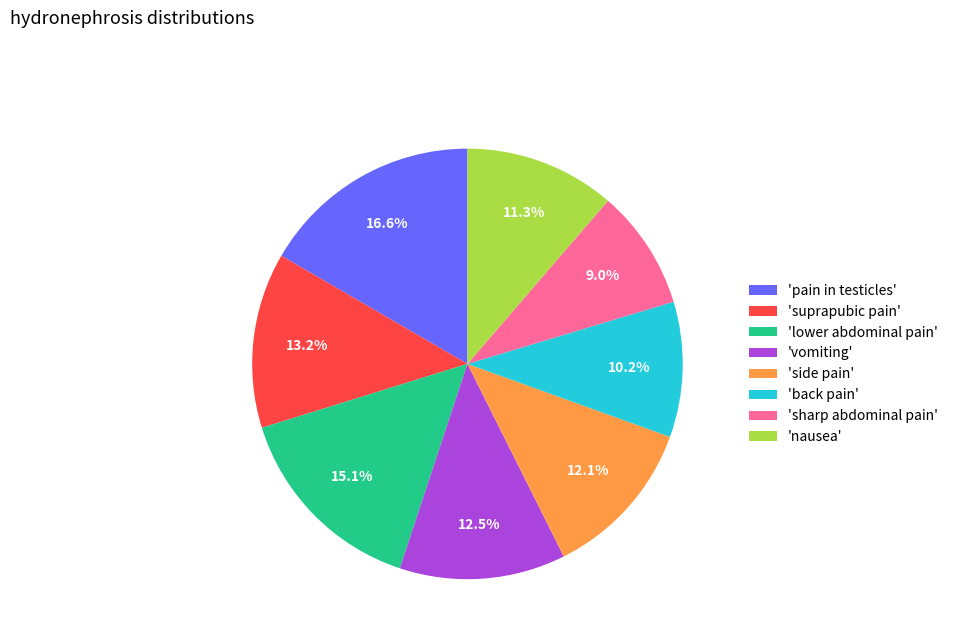

How many slices are in this pie chart?

8